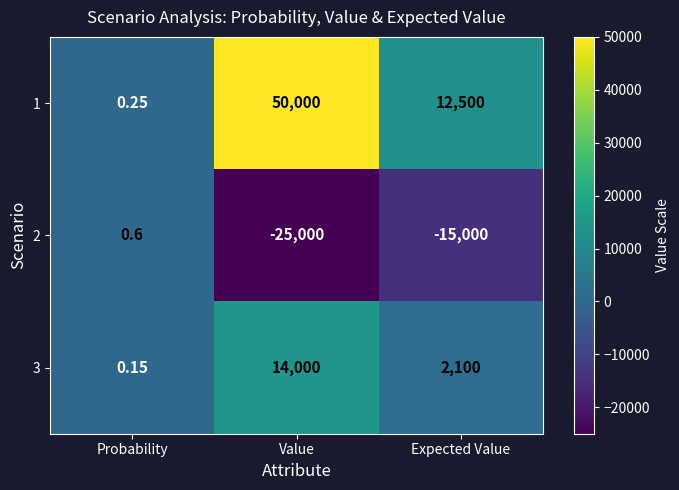

How many values in the 2 series exceed -15000?

1